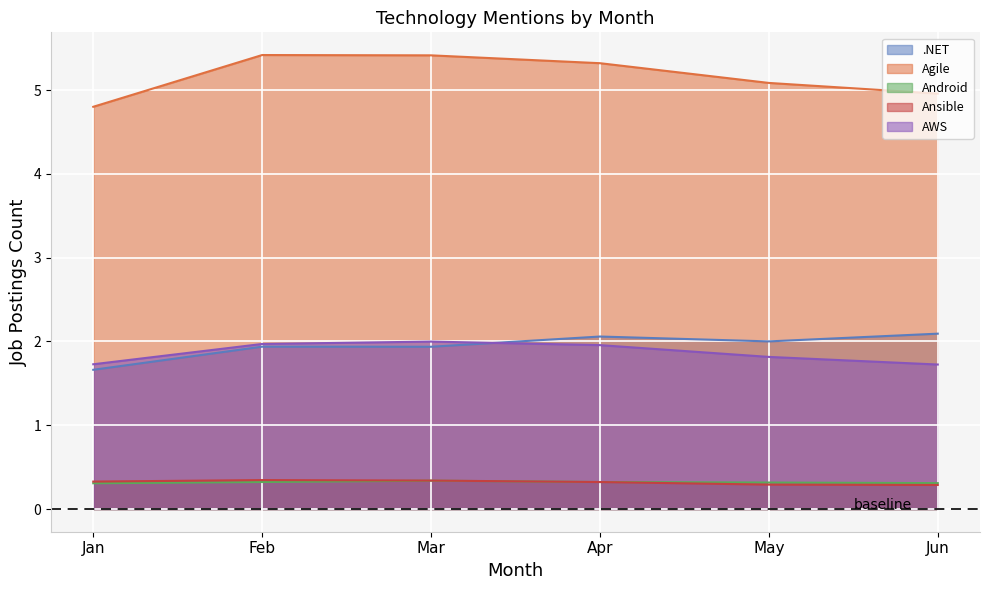

What is the sum of all Android values?

1.9